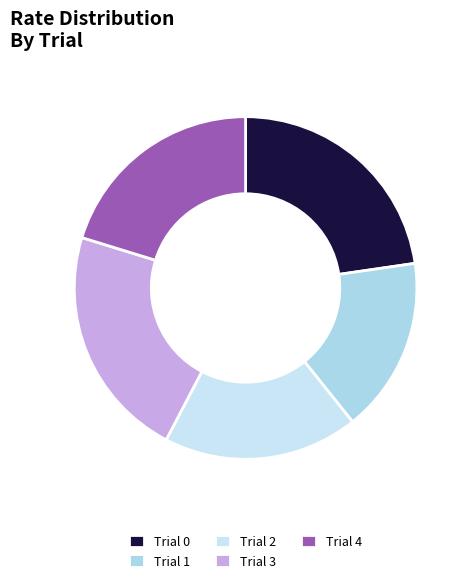

True or false: Trial 2 accounts for 25% of the total.

False